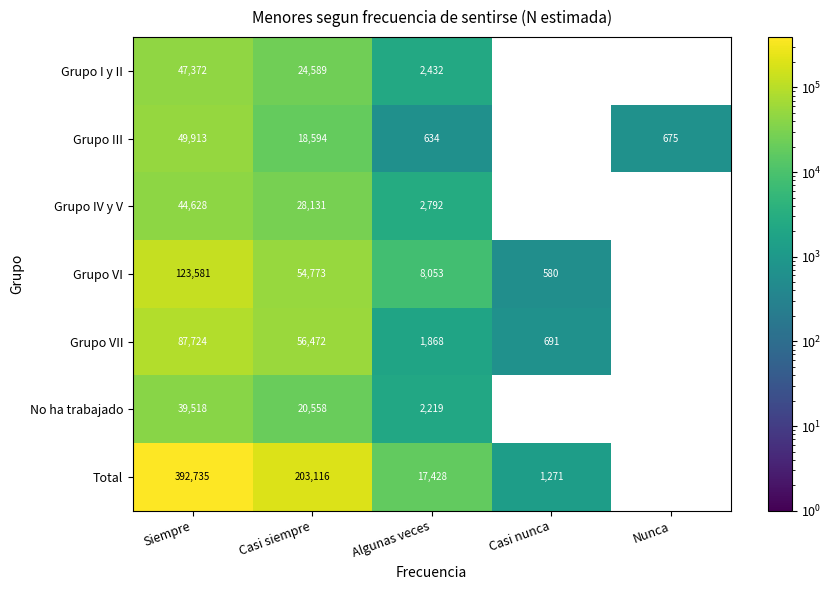

True or false: Grupo III has a value of 675 at Nunca.

True